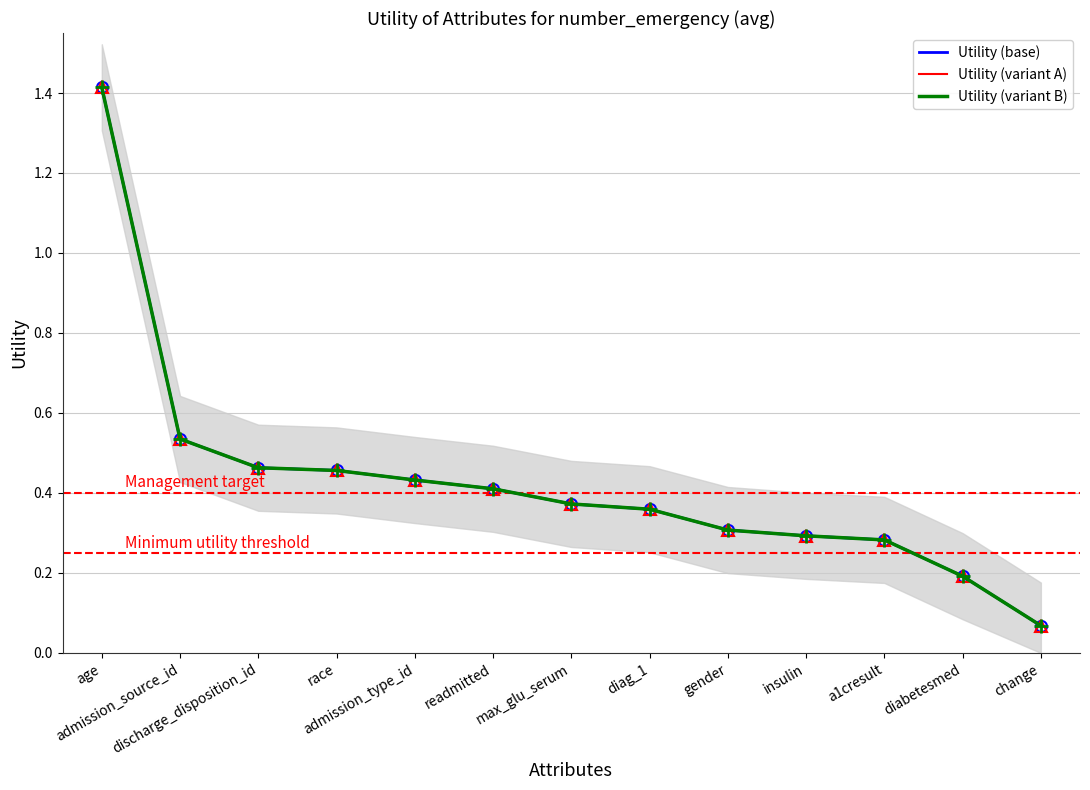

What are all the series names shown in the legend?

Utility (base), Utility (variant A), Utility (variant B)